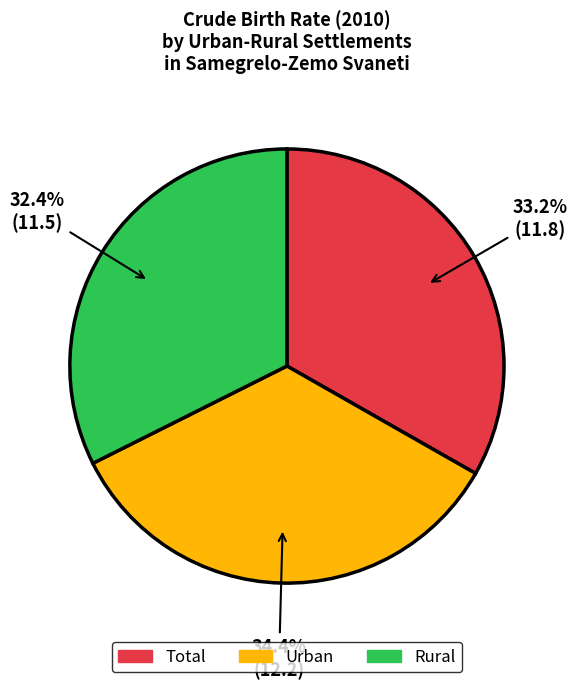

Rank the categories by value from highest to lowest.

Urban, Total, Rural